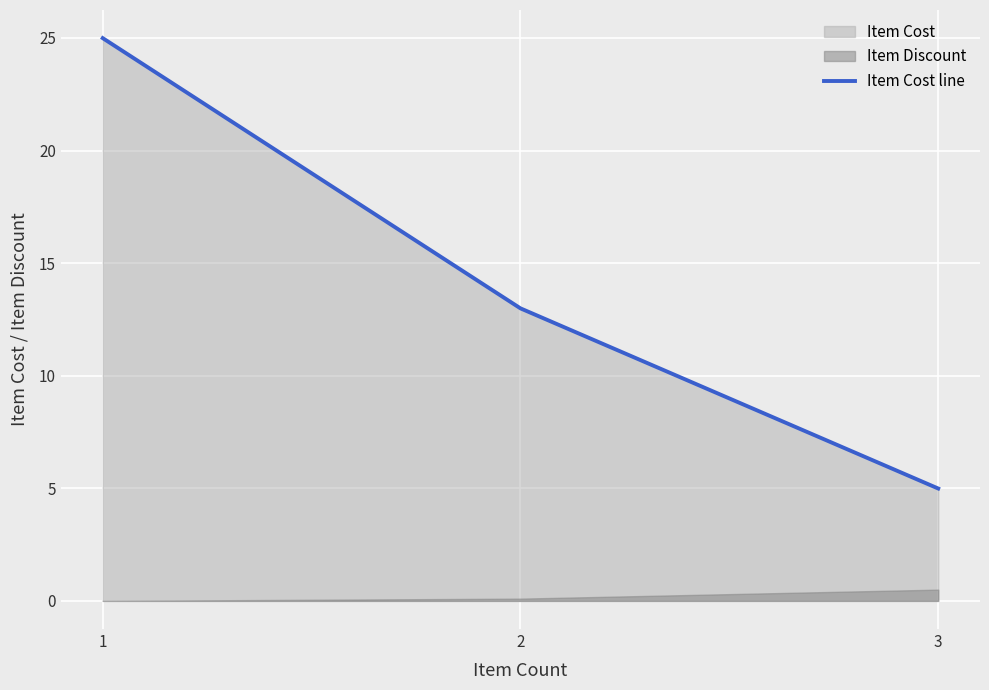

What is the change in value from 1 to 2?

-12.0